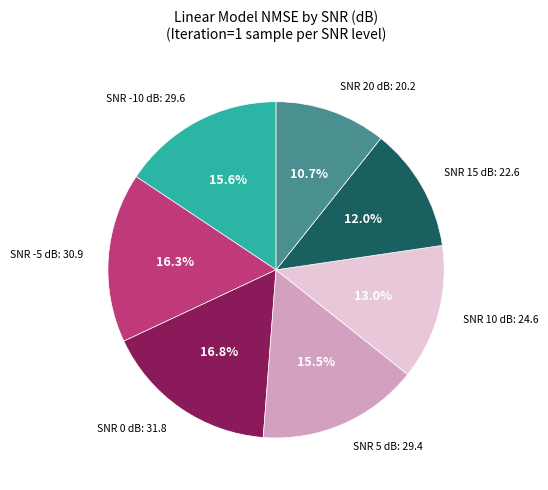

Does any single category account for the majority?

No